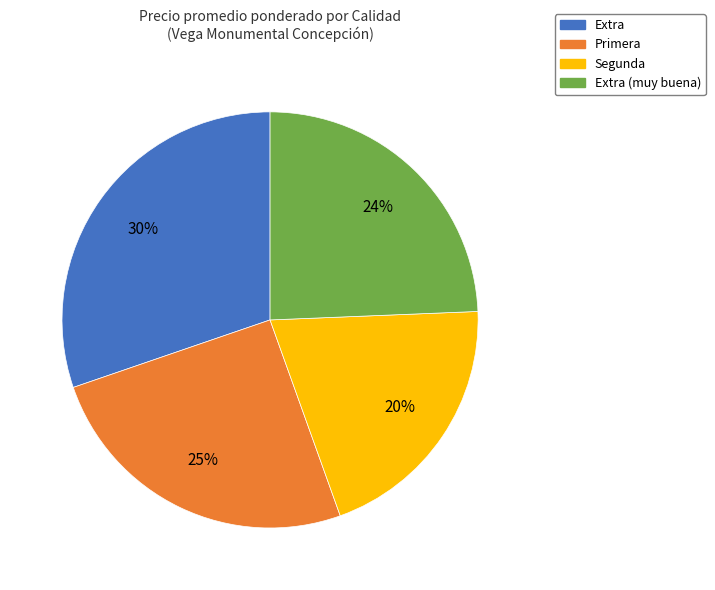

To the nearest percent, what is the average slice percentage?

25%